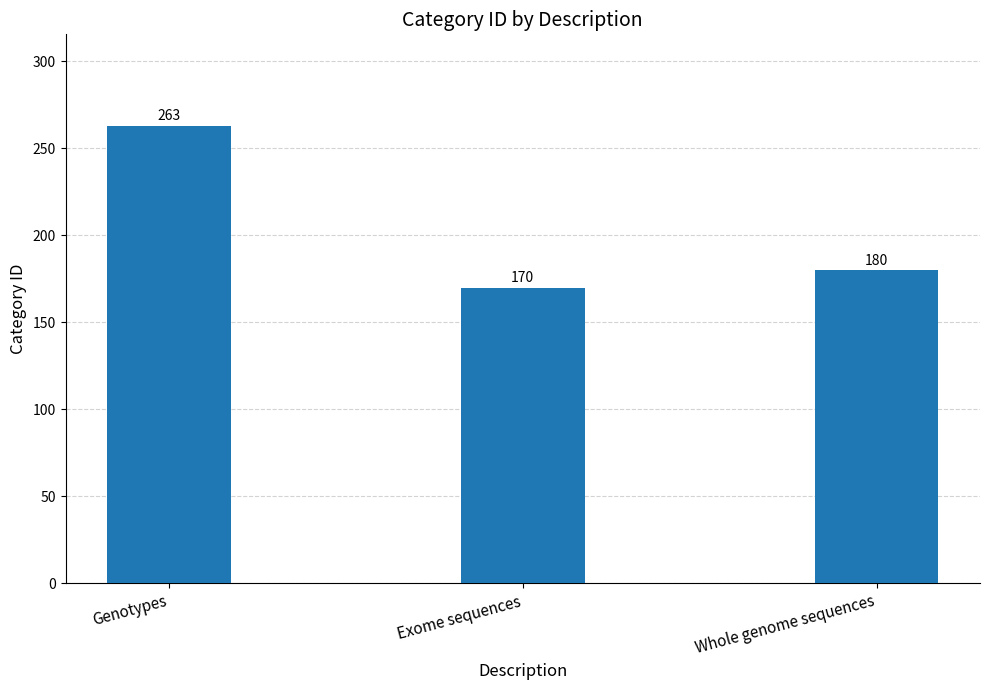

Rank the categories by value from highest to lowest.

Genotypes, Whole genome sequences, Exome sequences